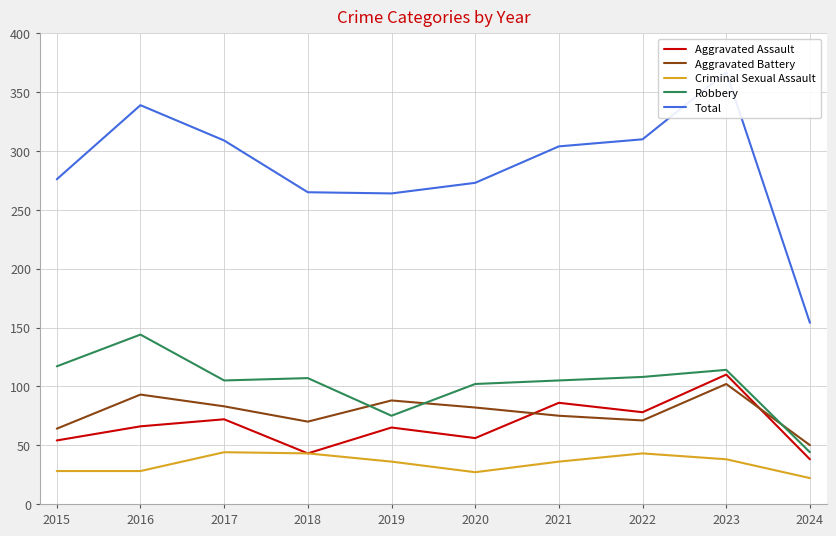

Which series has the largest total across all categories?

Total